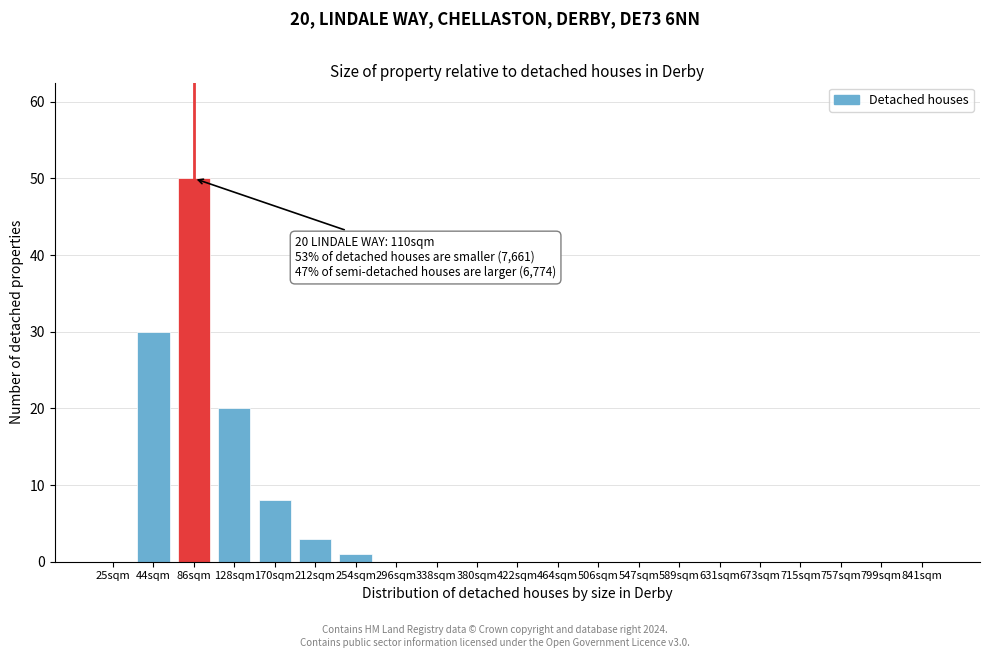

Reading left to right, list all the values displayed in this chart.

25sqm=0	44sqm=30	86sqm=50	128sqm=20	170sqm=8	212sqm=3	254sqm=1	296sqm=0	338sqm=0	380sqm=0	422sqm=0	464sqm=0	506sqm=0	547sqm=0	589sqm=0	631sqm=0	673sqm=0	715sqm=0	757sqm=0	799sqm=0	841sqm=0